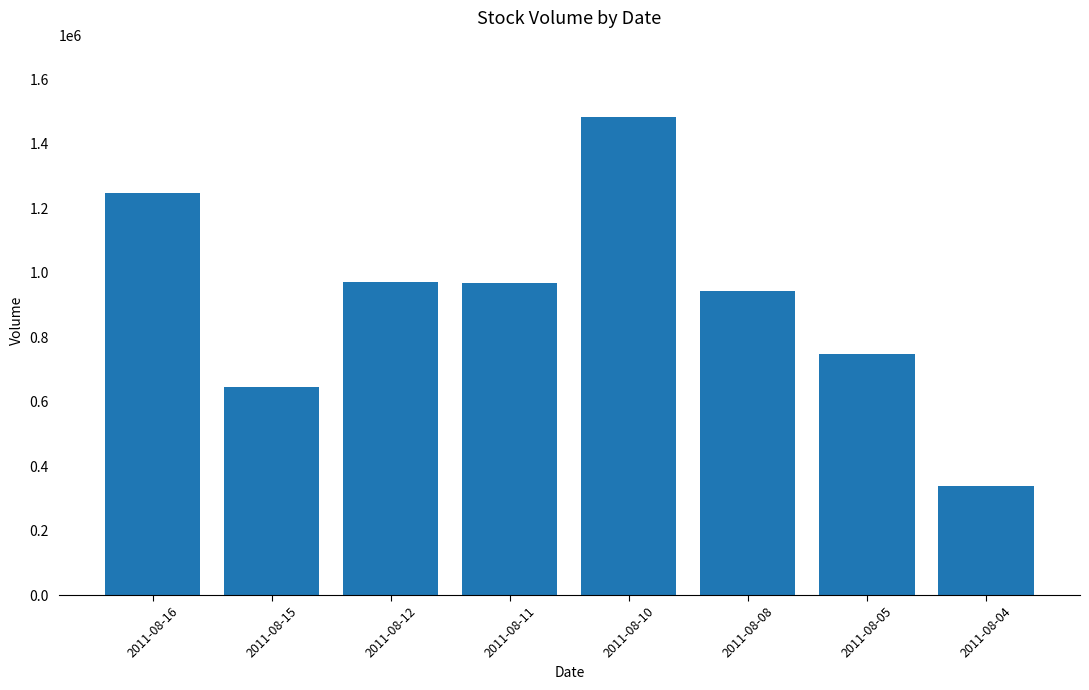

What is the average value?

919250